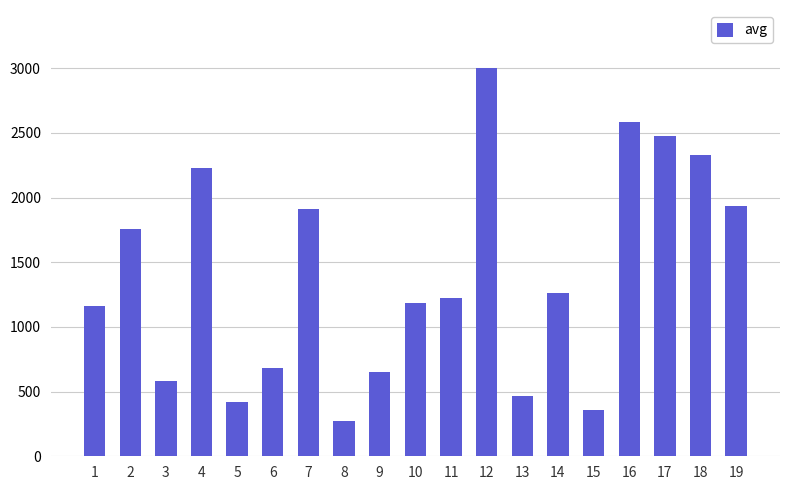

What is the ratio of the value at 3 to the value at 17?

0.2